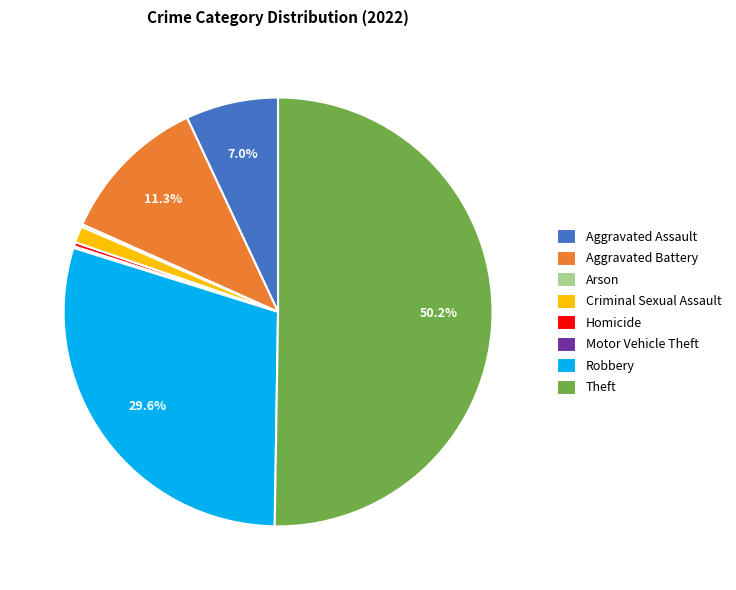

Between Criminal Sexual Assault and Robbery, which is larger?

Robbery